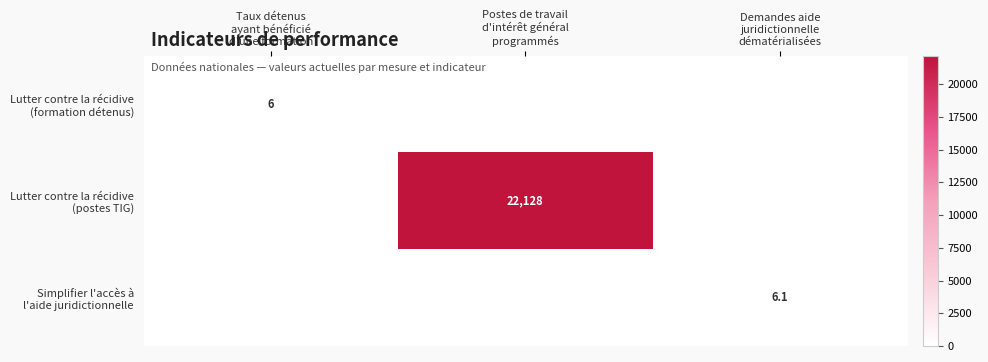

What is the spread (max minus min) of values at Postes de travail
d'intérêt général
programmés?

22128.0